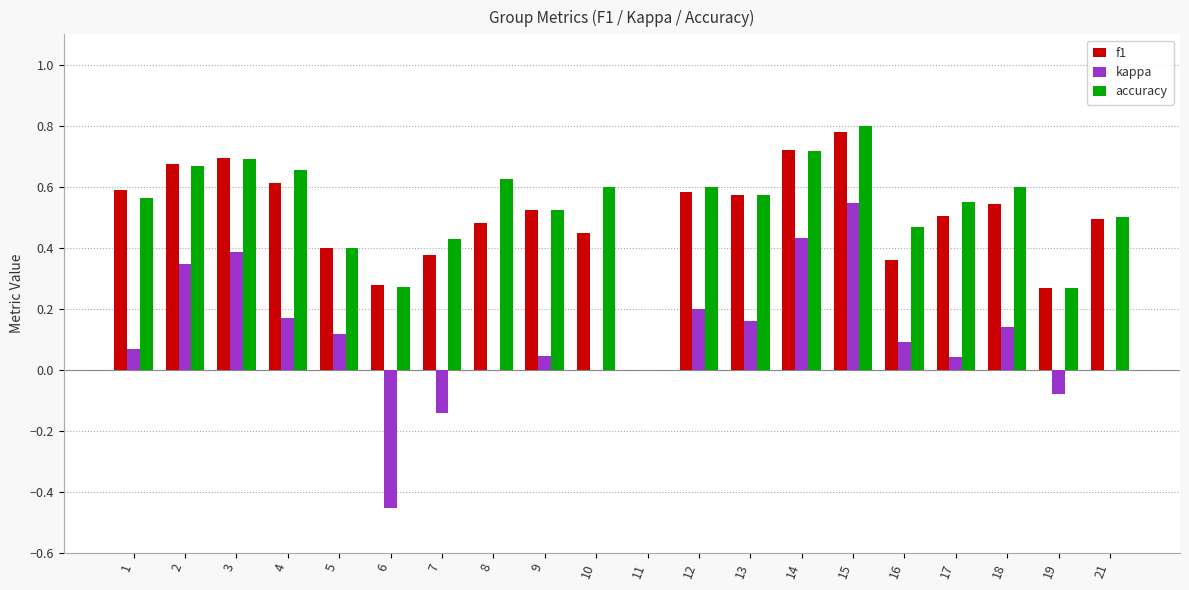

Which category has the highest value in the f1 series?

15